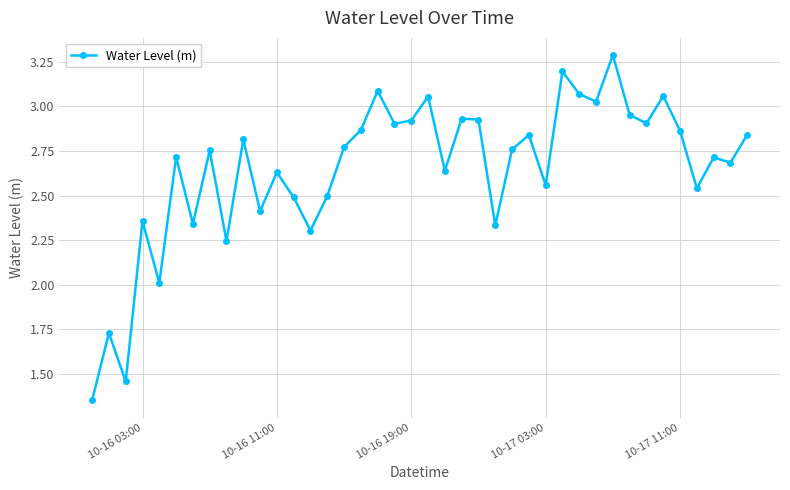

What is the difference between the maximum and minimum values?

1.9